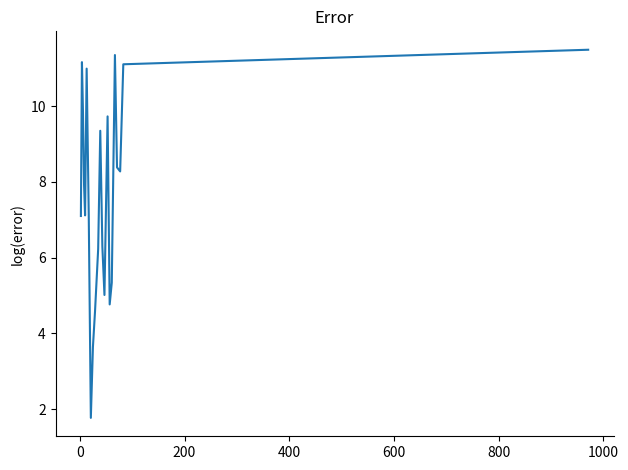

What is the smallest value displayed?

1.8